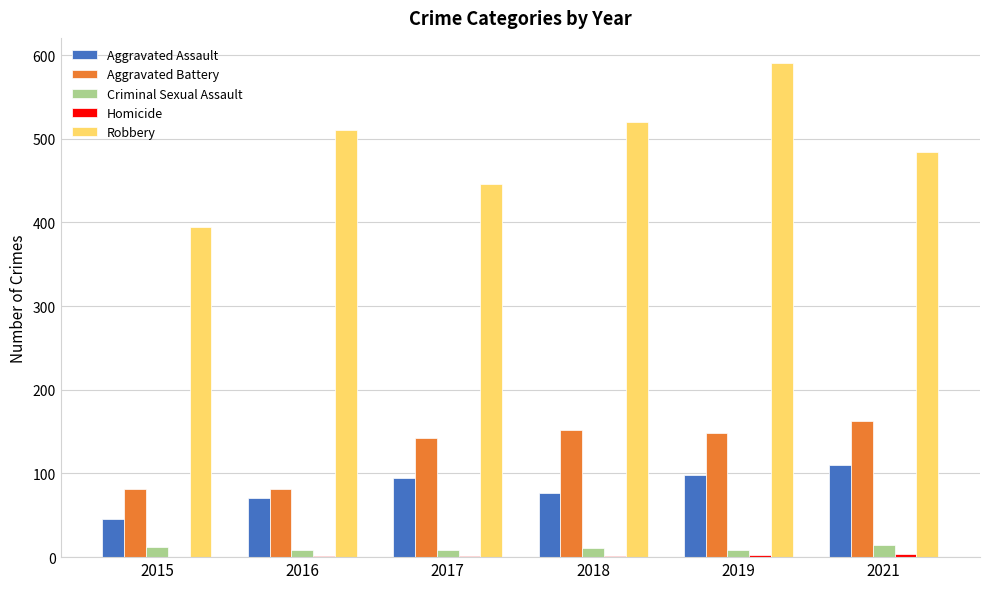

What is the sum of all Aggravated Assault values?

497